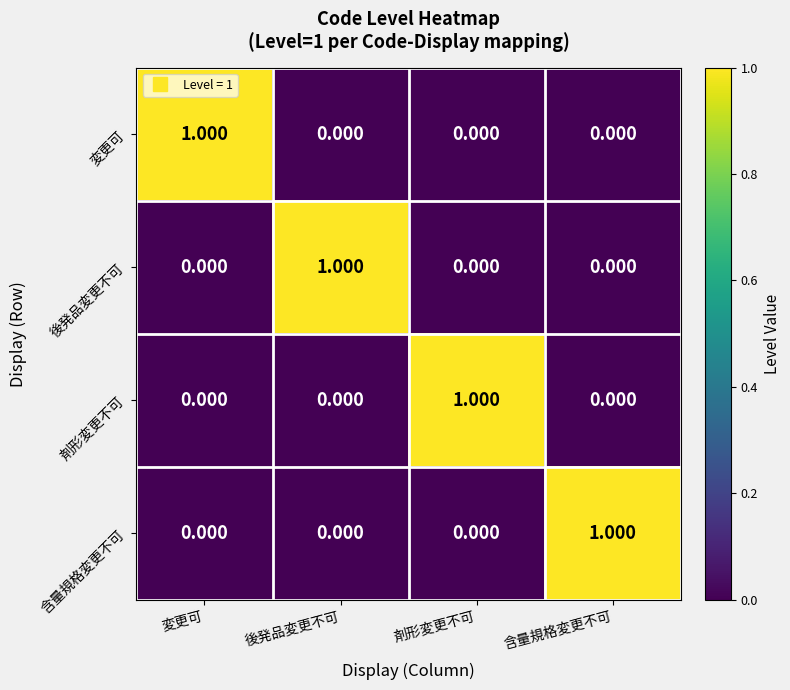

Which category has the highest value in the 剤形変更不可 series?

剤形変更不可